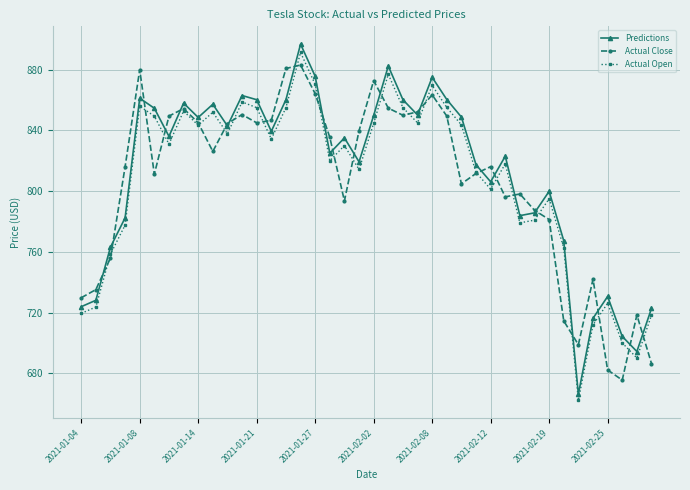

What is the maximum value for Actual Open?

891.4